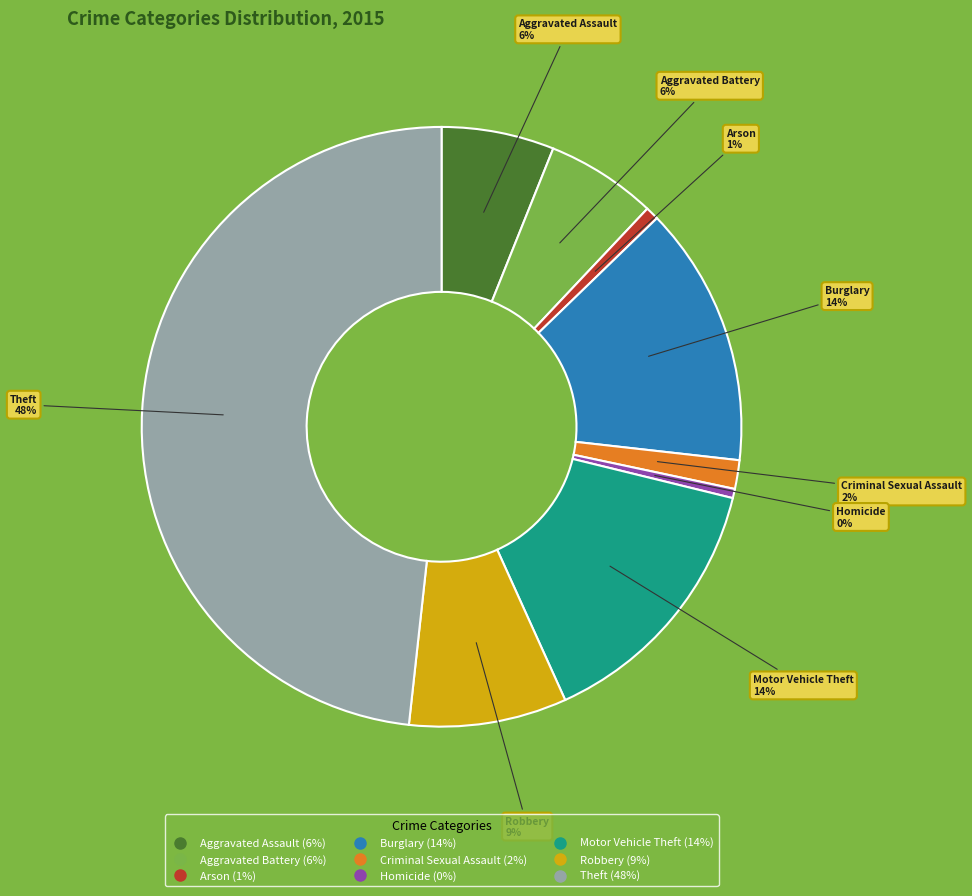

What is the ratio of the value at Aggravated Assault to the value at Aggravated Battery?

1.0